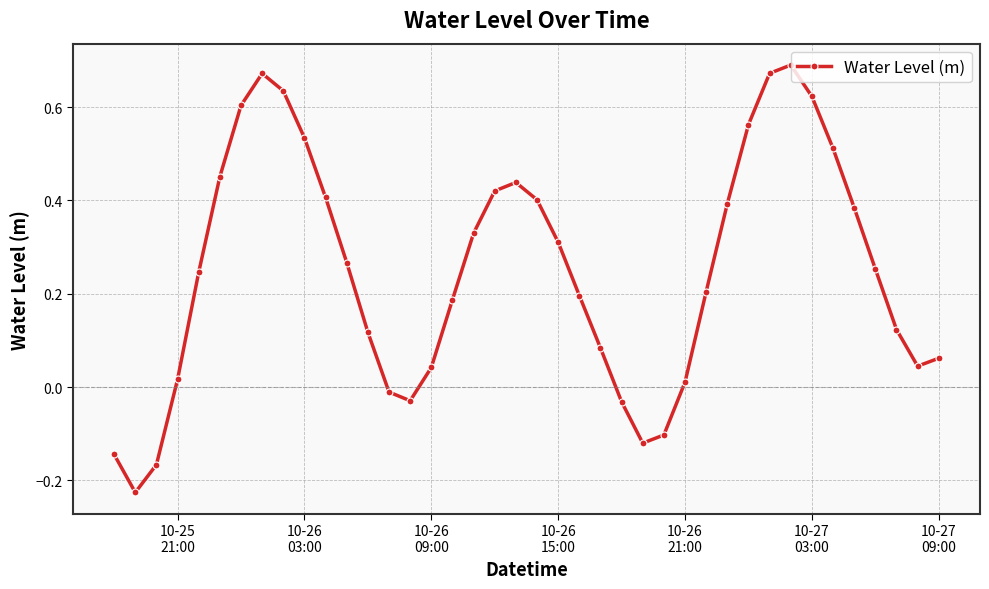

How many points are higher than both their immediate neighbors (excluding endpoints)?

3